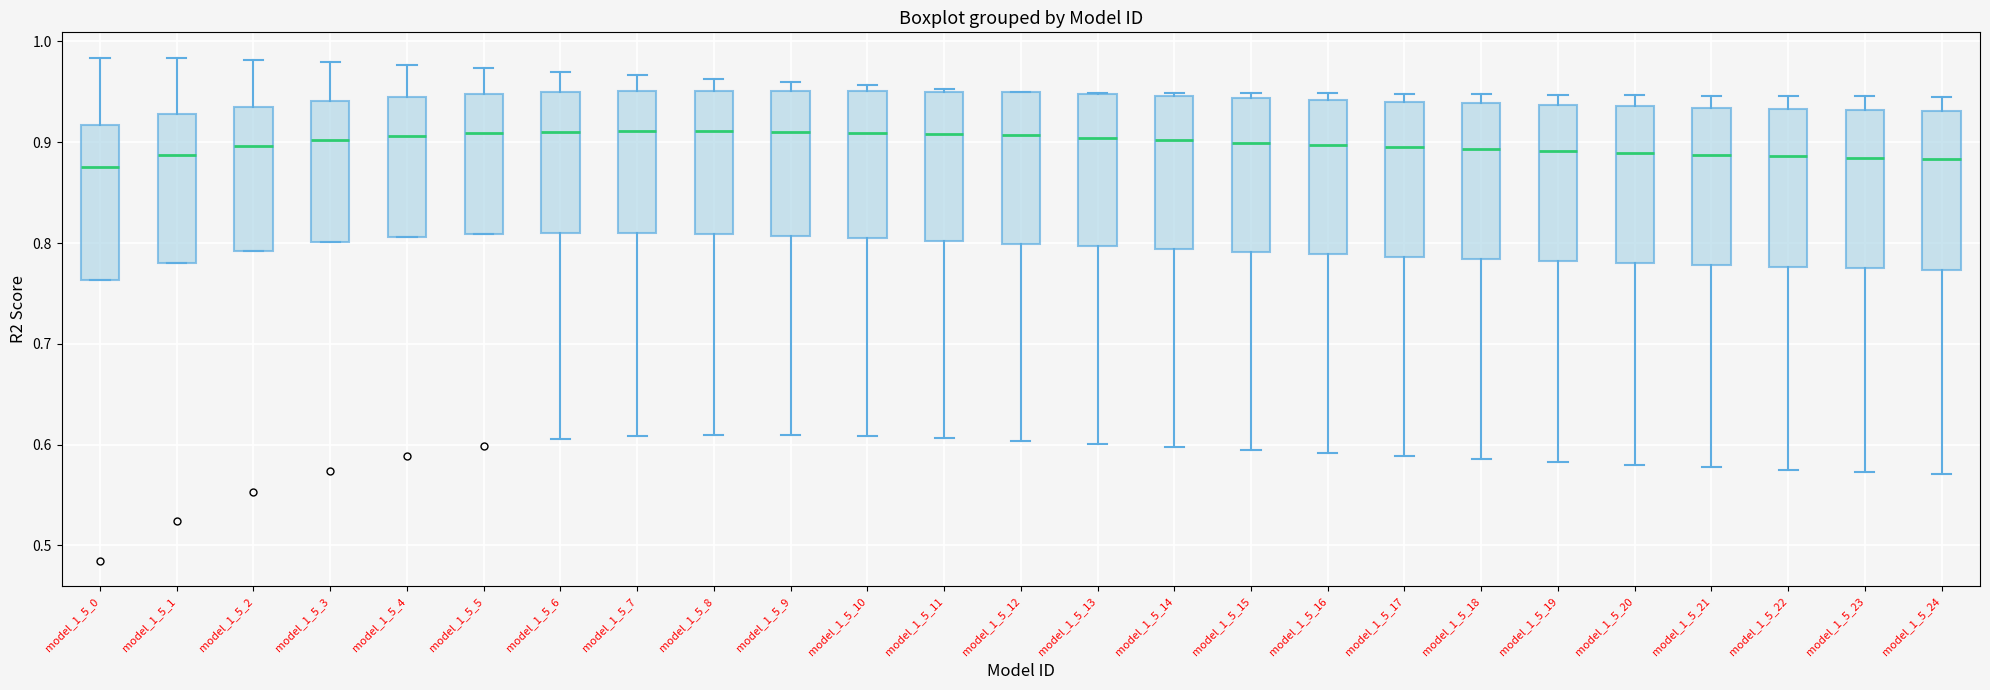

Where does the median line of the box for model_1_5_15 sit on the y-axis? The values are not printed on the chart, so give them approximately, as read against the axis.

0.90